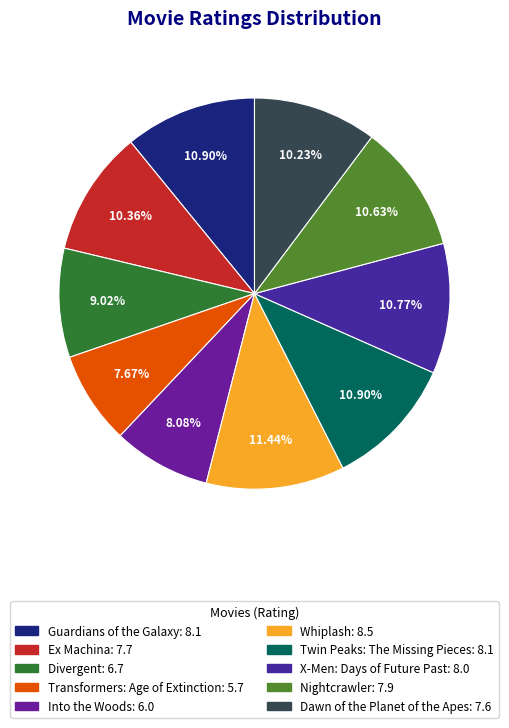

How many segments does this pie chart have?

10